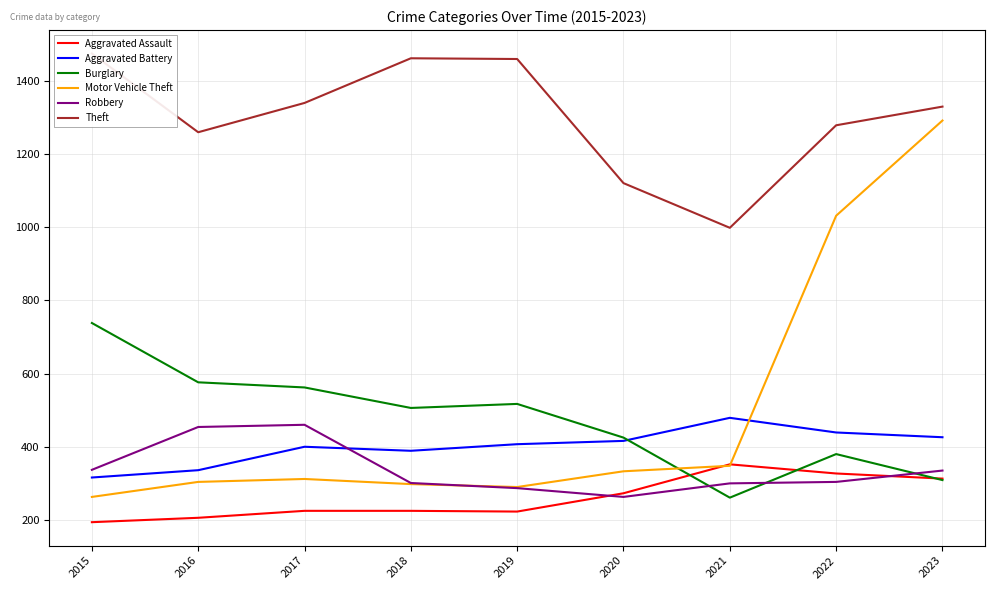

What is the minimum value for Burglary?

261